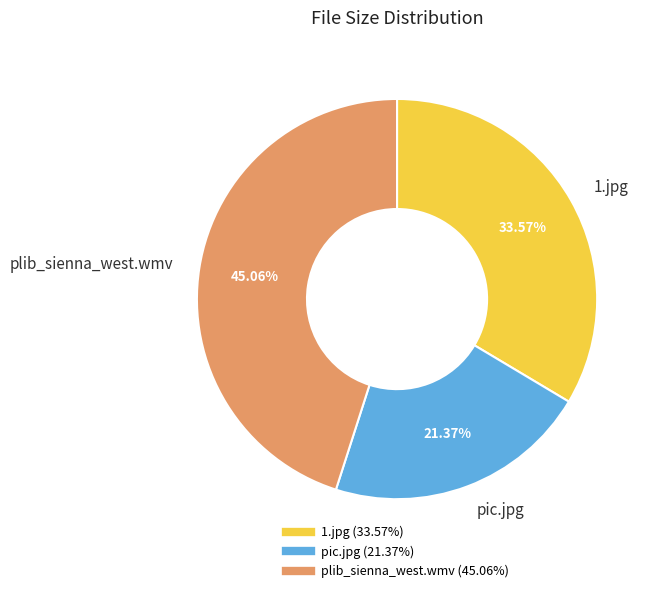

To the nearest percent, what is the combined percentage of 1.jpg and plib_sienna_west.wmv?

79%